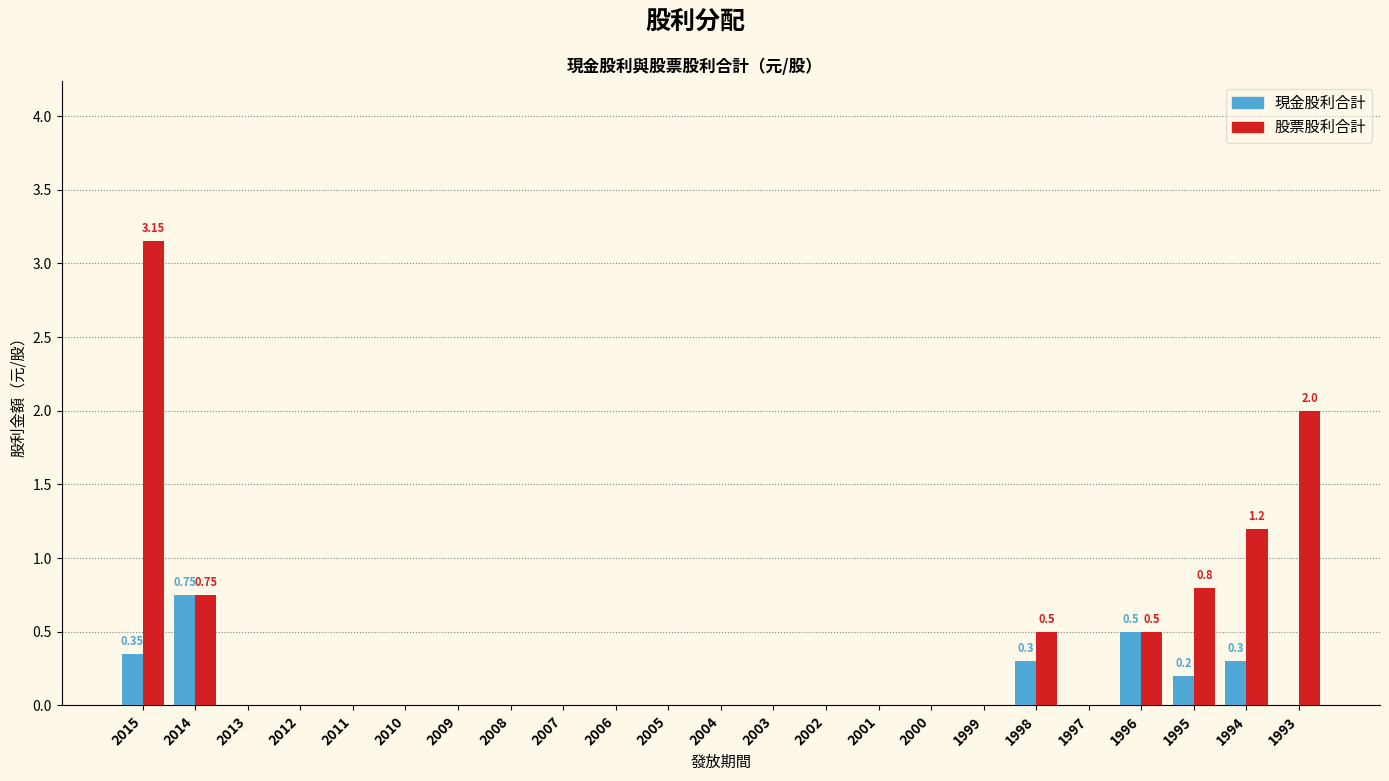

Which series has the largest total across all categories?

股票股利合計